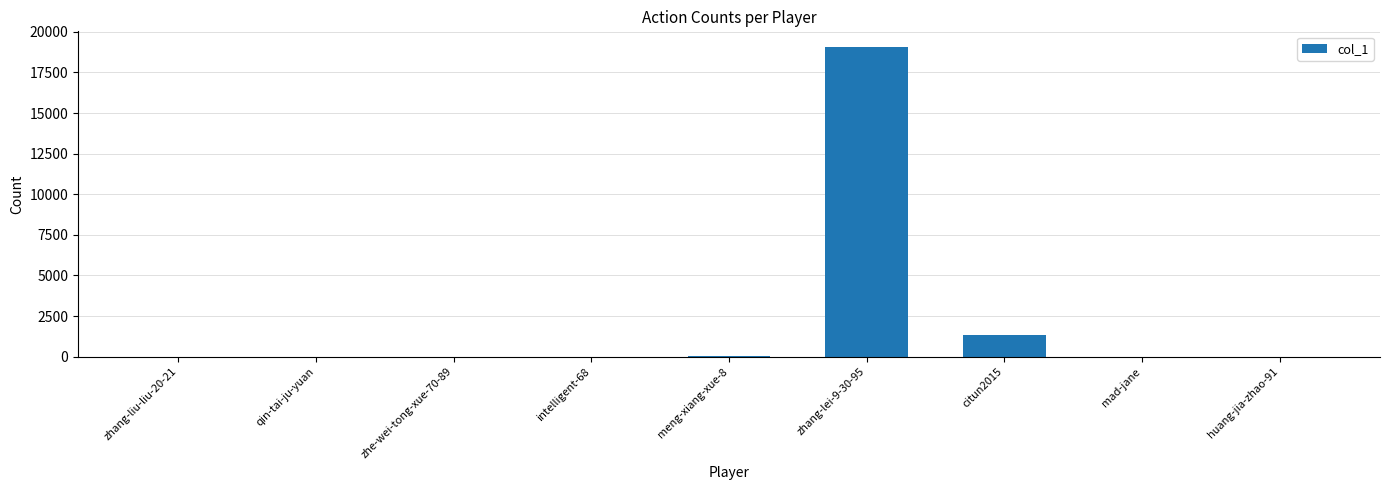

The chart shows a value of 0 at intelligent-68. True or false?

True